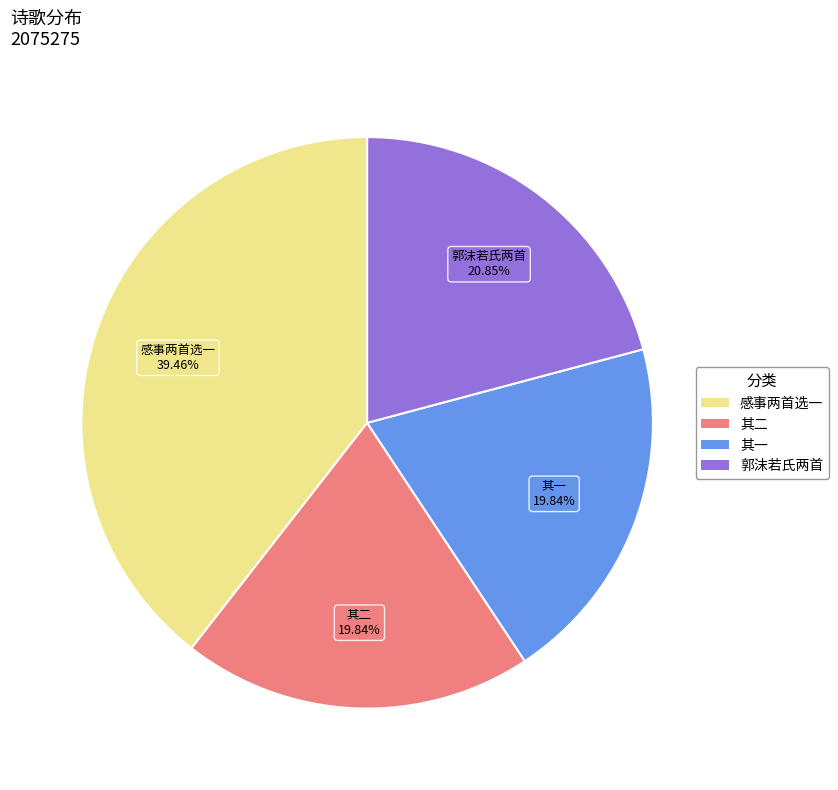

Count the number of slices in the pie.

4